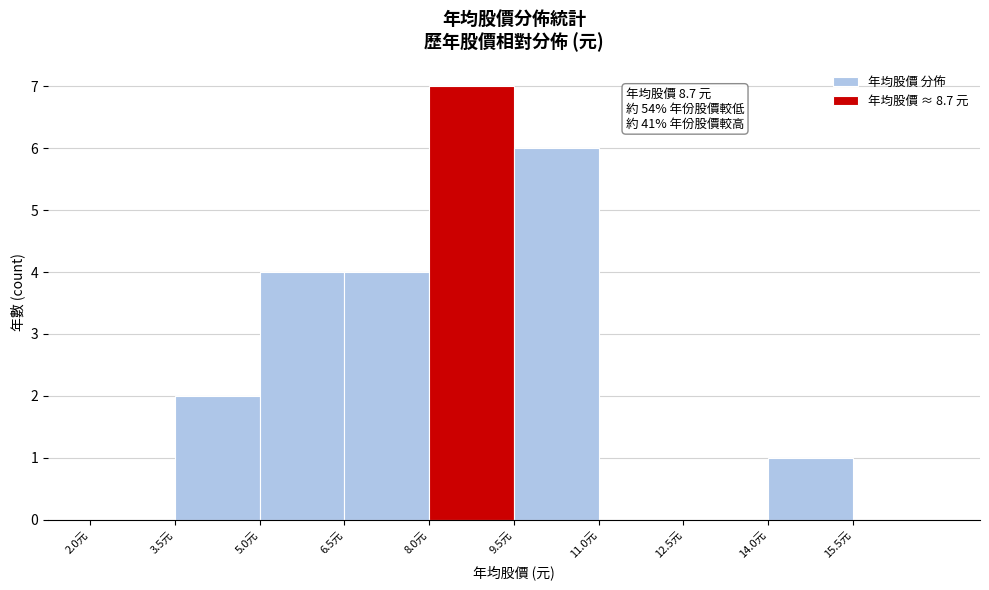

Over which range of the x-axis is the bar tallest?

8.0 to 9.5